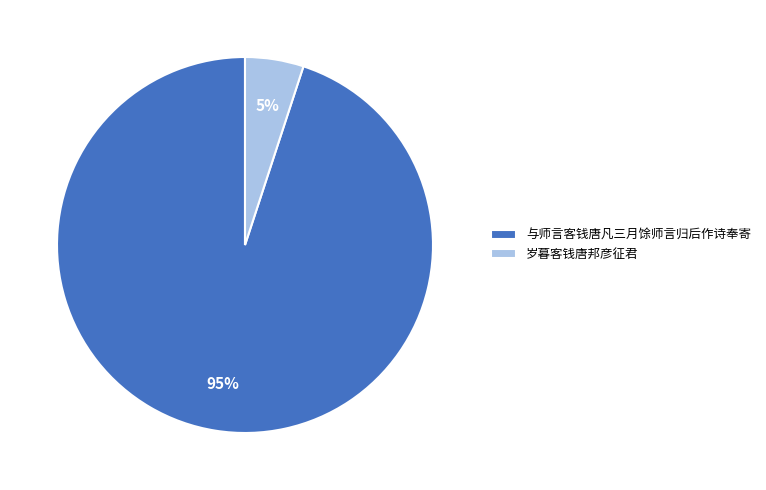

How many slices are in this pie chart?

2